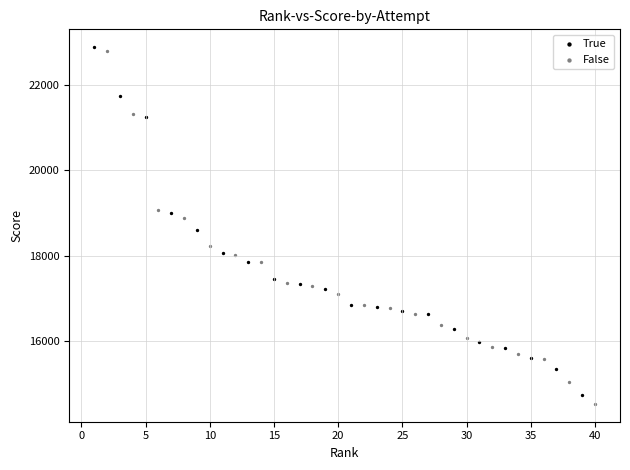

Which series contains the lowest Y value?

False